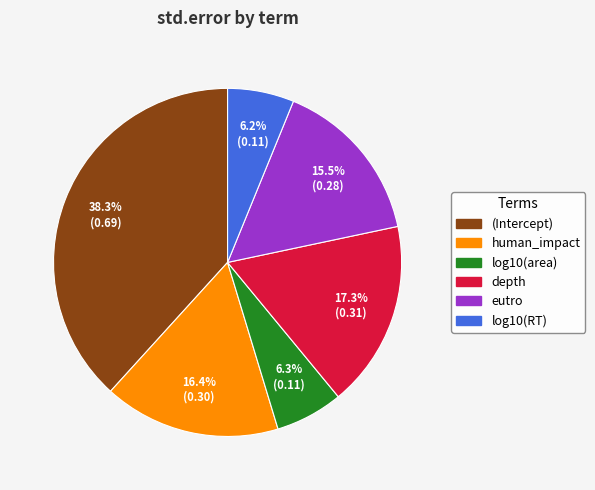

To the nearest percent, what is the combined percentage of log10(area) and depth?

24%